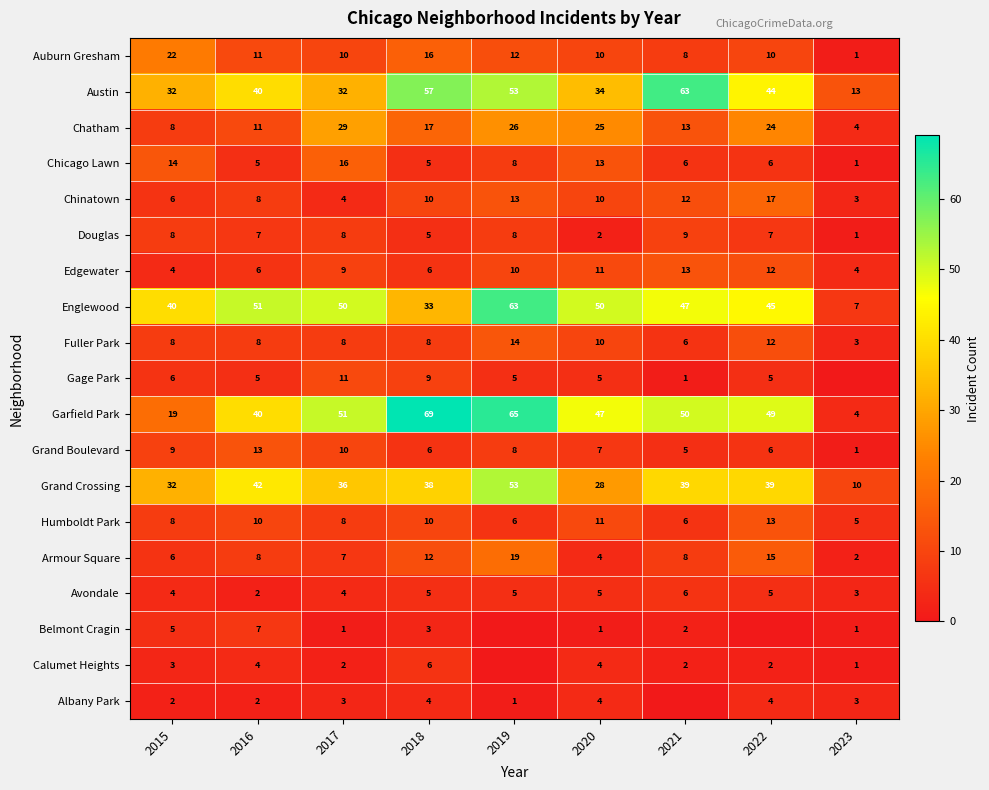

Which category has the lowest value in the Garfield Park series?

2023